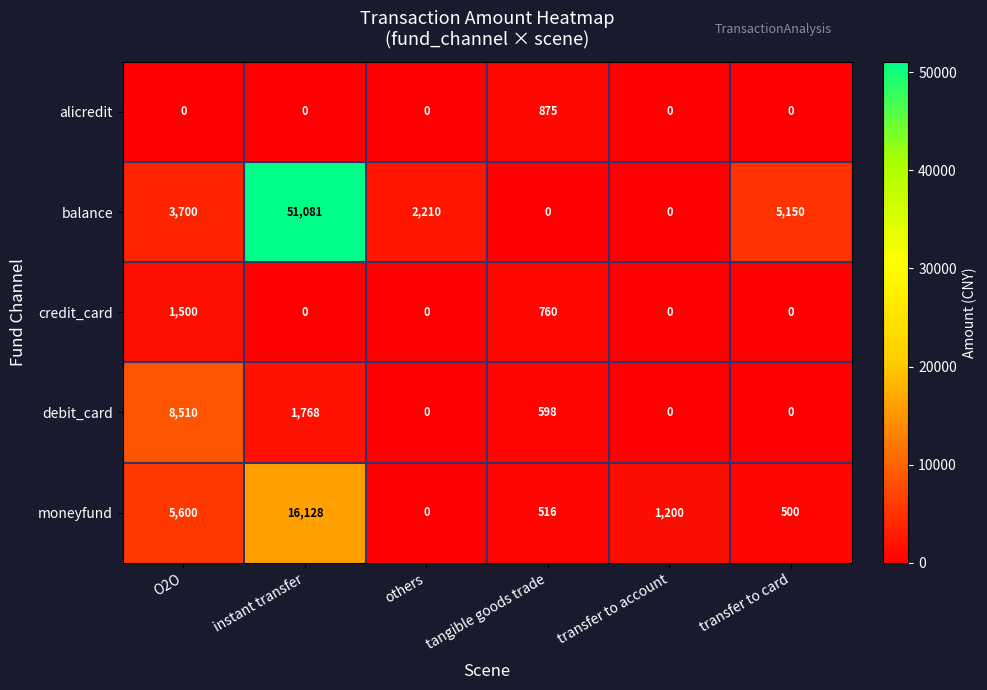

Reading left to right, transcribe all the data shown in this chart.

alicredit: O2O=0	instant transfer=0	others=0	tangible goods trade=875	transfer to account=0	transfer to card=0
balance: O2O=3700	instant transfer=51081	others=2210	tangible goods trade=0	transfer to account=0	transfer to card=5150
credit_card: O2O=1500	instant transfer=0	others=0	tangible goods trade=760	transfer to account=0	transfer to card=0
debit_card: O2O=8510	instant transfer=1768	others=0	tangible goods trade=598	transfer to account=0	transfer to card=0
moneyfund: O2O=5600	instant transfer=16128	others=0	tangible goods trade=516	transfer to account=1200	transfer to card=500